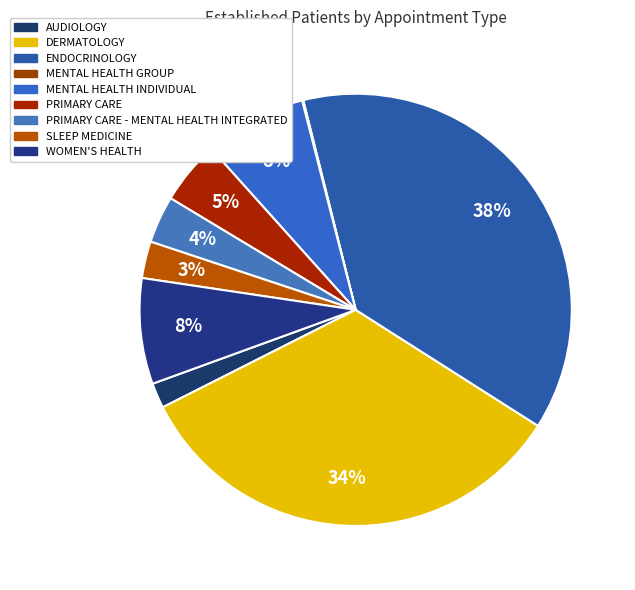

Is there a majority slice in this chart?

No